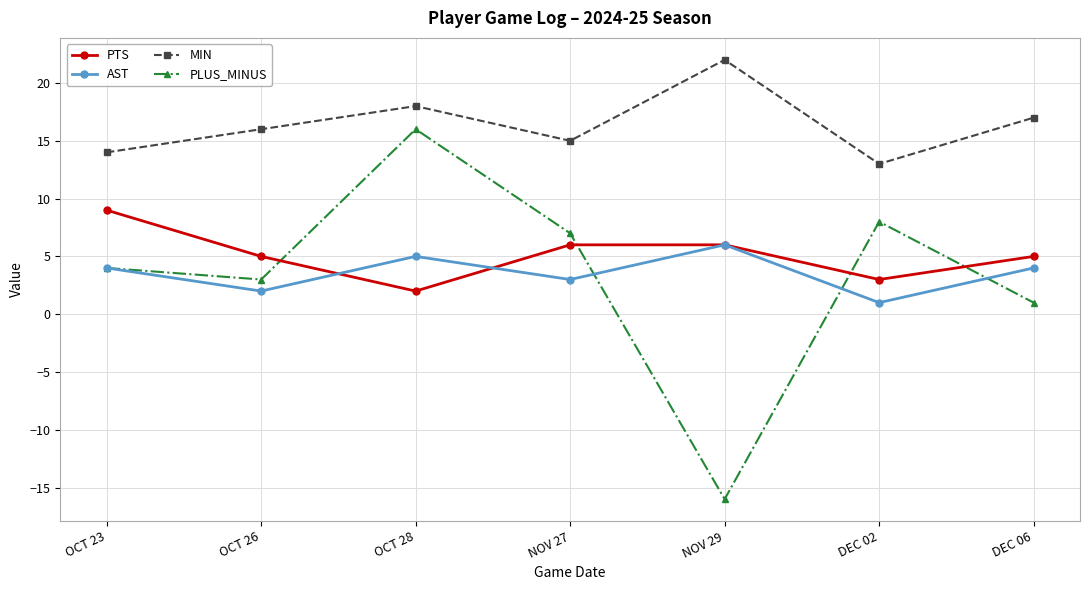

What is the spread (max minus min) of values at NOV 27?

12